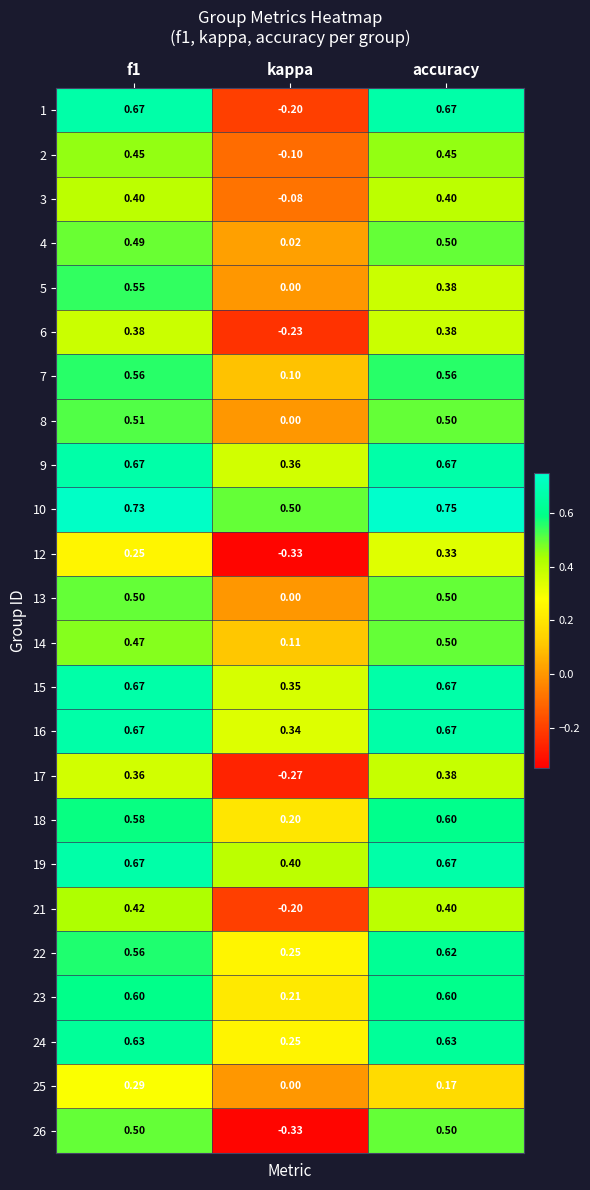

Is the value of 14 at accuracy greater than the value of 9 at f1?

No